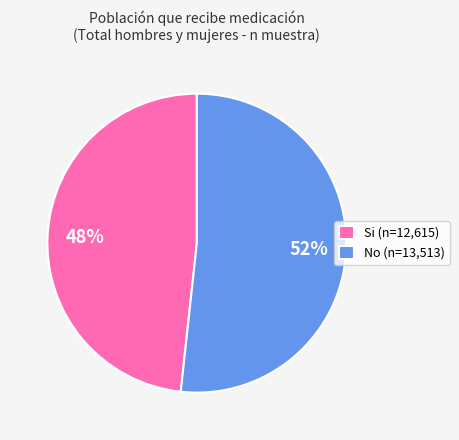

How many segments does this pie chart have?

2